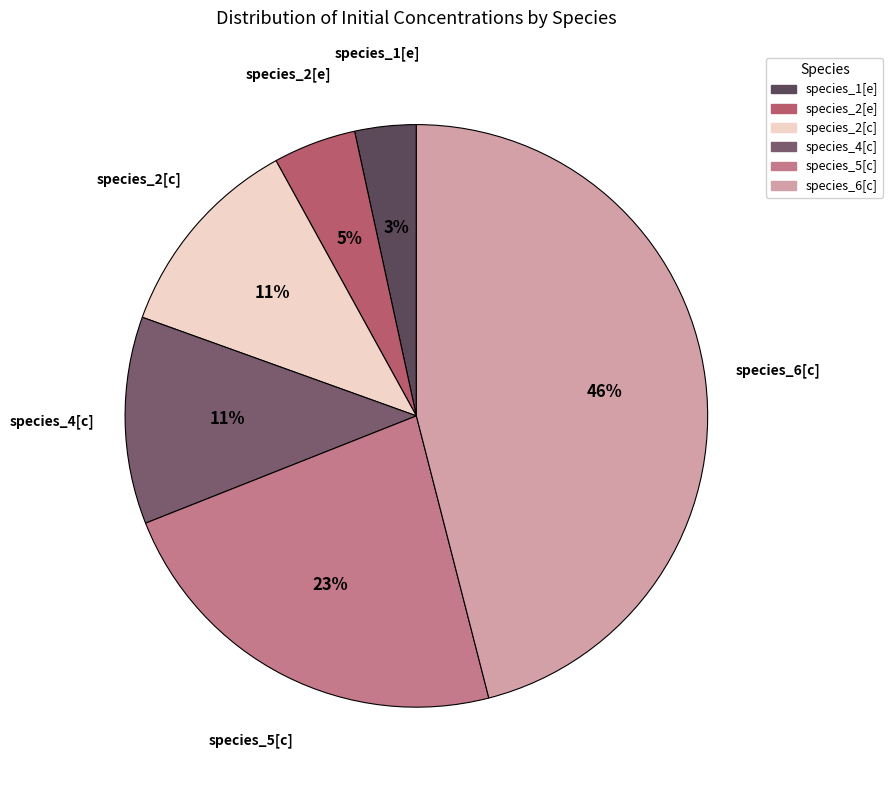

Which category has the smallest portion of the pie?

species_1[e]